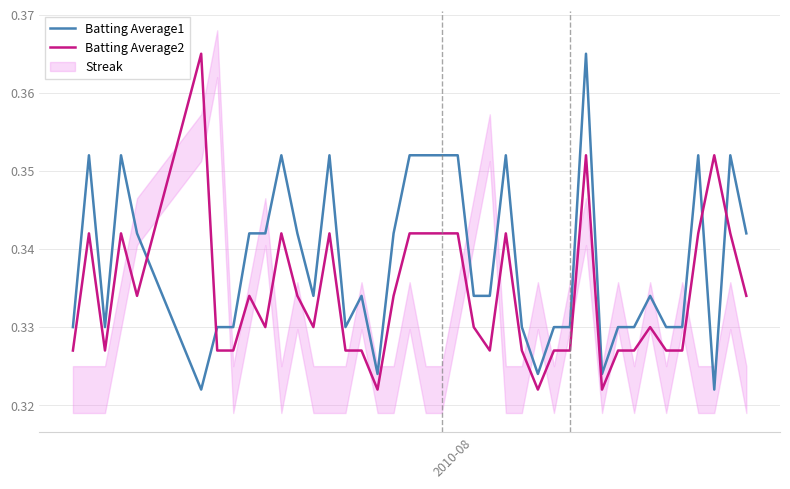

How many times do Batting Average1 and Batting Average2 cross each other?

4